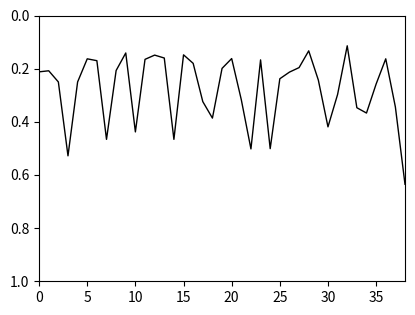

Is this an area chart (filled region under the line)?

No